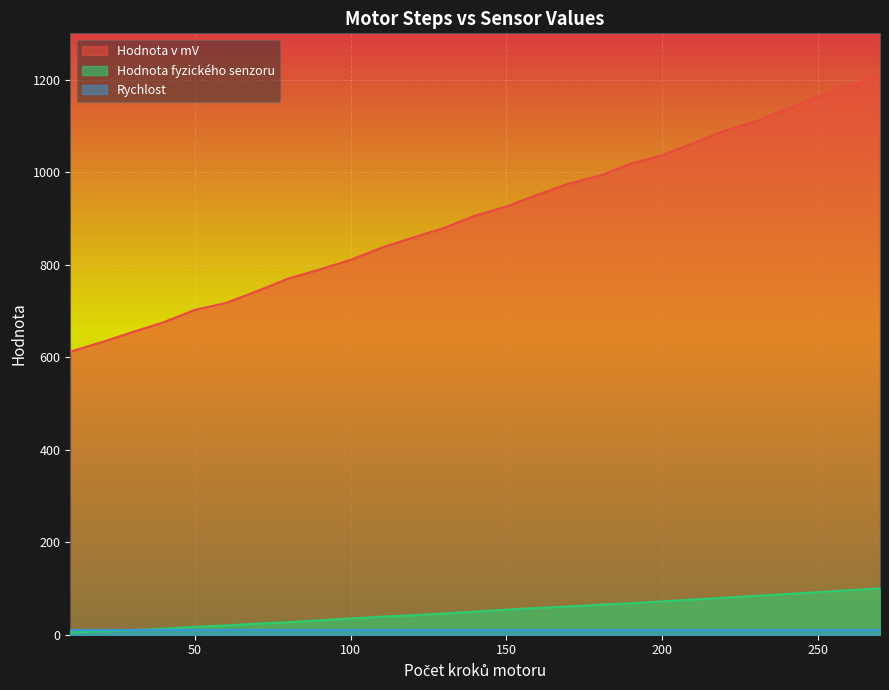

What is the maximum value for Hodnota fyzického senzoru?

100.0